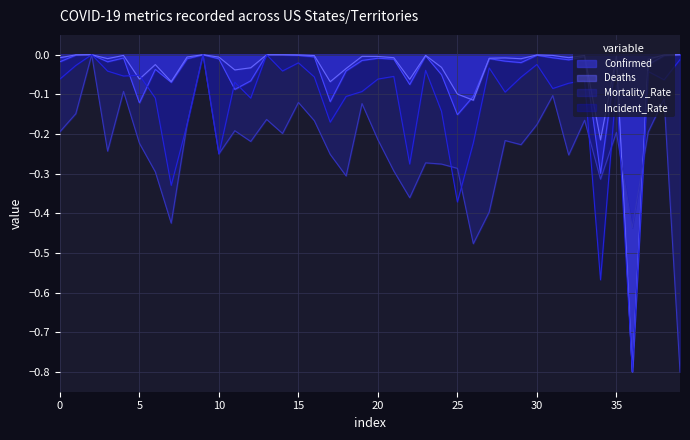

Reading left to right, transcribe all the data shown in this chart.

Confirmed: -0.0	-0.0	-0.0	-0.0	-0.0	-0.1	-0.0	-0.1	-0.0	-0.0	-0.0	-0.1	-0.1	-0.0	-0.0	-0.0	-0.0	-0.1	-0.0	-0.0	-0.0	-0.0	-0.1	-0.0	-0.1	-0.2	-0.1	-0.0	-0.0	-0.0	-0.0	-0.0	-0.0	-0.0	-0.3	-0.0	-0.8	-0.0	-0.0	-0.0
Deaths: -0.0	-0.0	-0.0	-0.0	-0.0	-0.1	-0.0	-0.1	-0.0	-0.0	-0.0	-0.0	-0.0	-0.0	-0.0	-0.0	-0.0	-0.1	-0.0	-0.0	-0.0	-0.0	-0.1	-0.0	-0.0	-0.1	-0.1	-0.0	-0.0	-0.0	-0.0	-0.0	-0.0	-0.0	-0.2	-0.0	-0.8	-0.0	-0.0	-0.0
Mortality_Rate: -0.2	-0.1	-0.0	-0.2	-0.1	-0.2	-0.3	-0.4	-0.2	-0.0	-0.2	-0.2	-0.2	-0.2	-0.2	-0.1	-0.2	-0.3	-0.3	-0.1	-0.2	-0.3	-0.4	-0.3	-0.3	-0.3	-0.5	-0.4	-0.2	-0.2	-0.2	-0.1	-0.3	-0.2	-0.3	-0.2	-0.4	-0.2	-0.1	-0.8
Incident_Rate: -0.1	-0.0	-0.0	-0.0	-0.1	-0.1	-0.1	-0.3	-0.2	-0.0	-0.3	-0.1	-0.1	-0.0	-0.0	-0.0	-0.1	-0.2	-0.1	-0.1	-0.1	-0.1	-0.3	-0.0	-0.1	-0.4	-0.2	-0.0	-0.1	-0.1	-0.0	-0.1	-0.1	-0.1	-0.6	-0.1	-0.8	-0.0	-0.1	-0.0